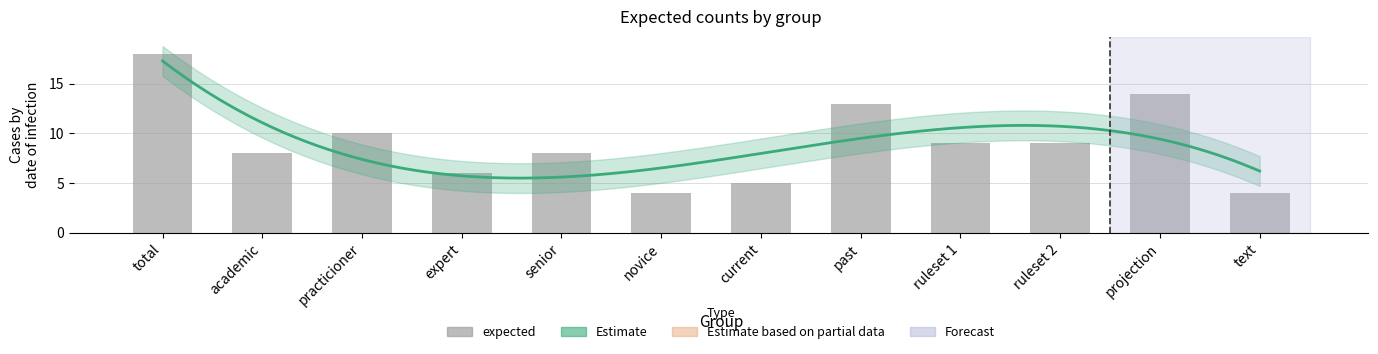

What is the change in value from total to past?

-5